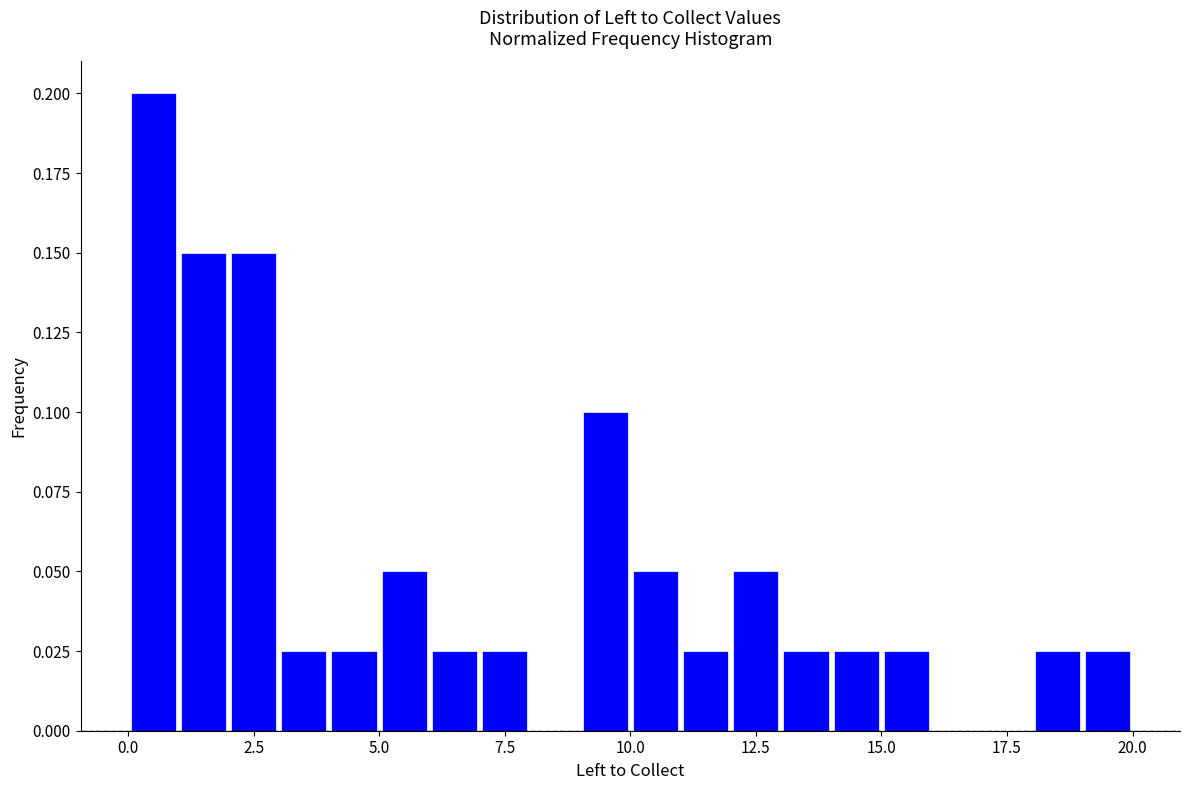

Read against the x-axis, roughly where is the centre of the tallest bar?

0.5